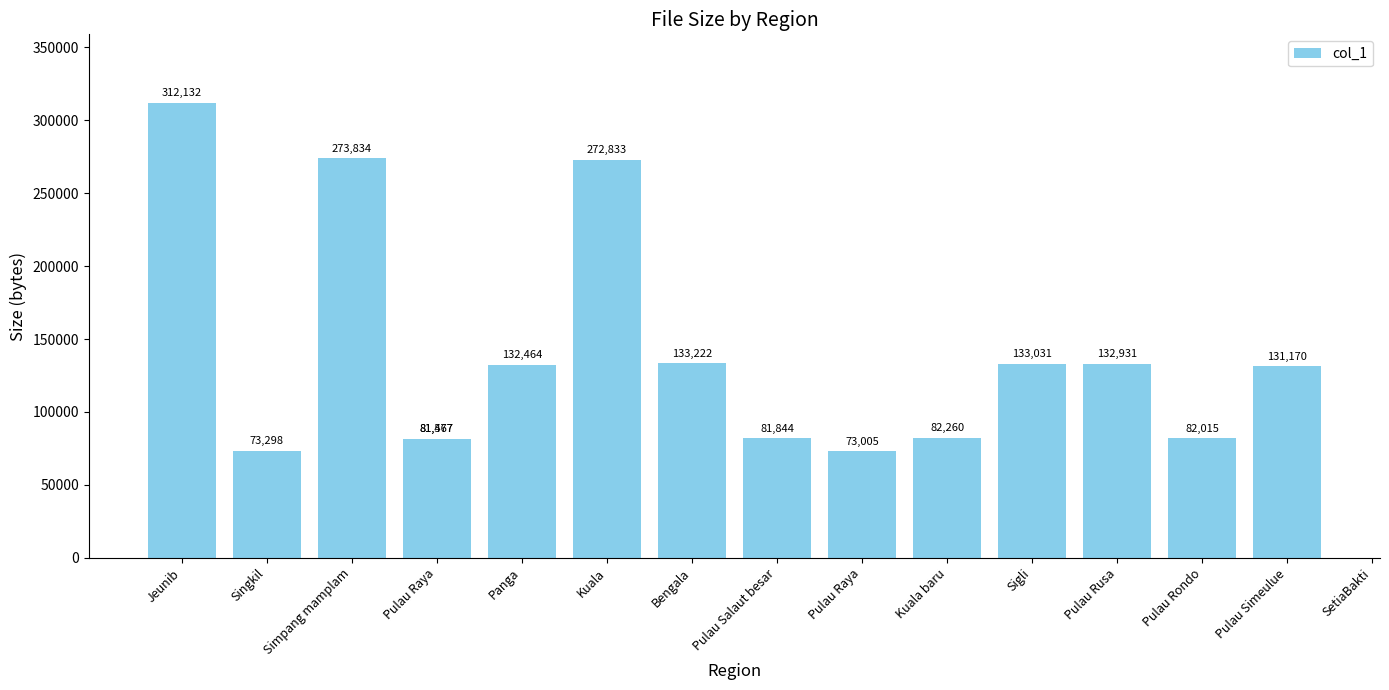

What is the change in value from Pulau Raya to SetiaBakti?

+49703